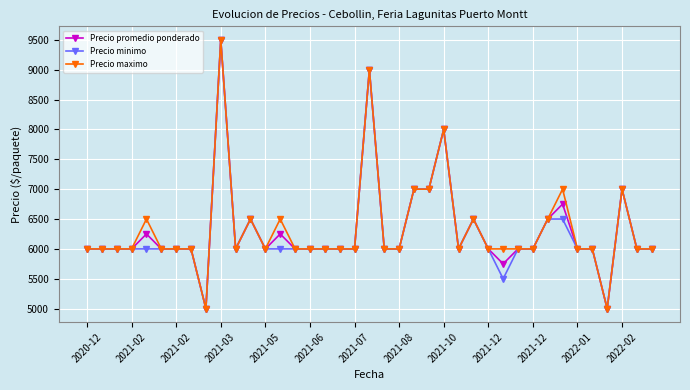

At how many categories does at least one series exceed 5894?

37